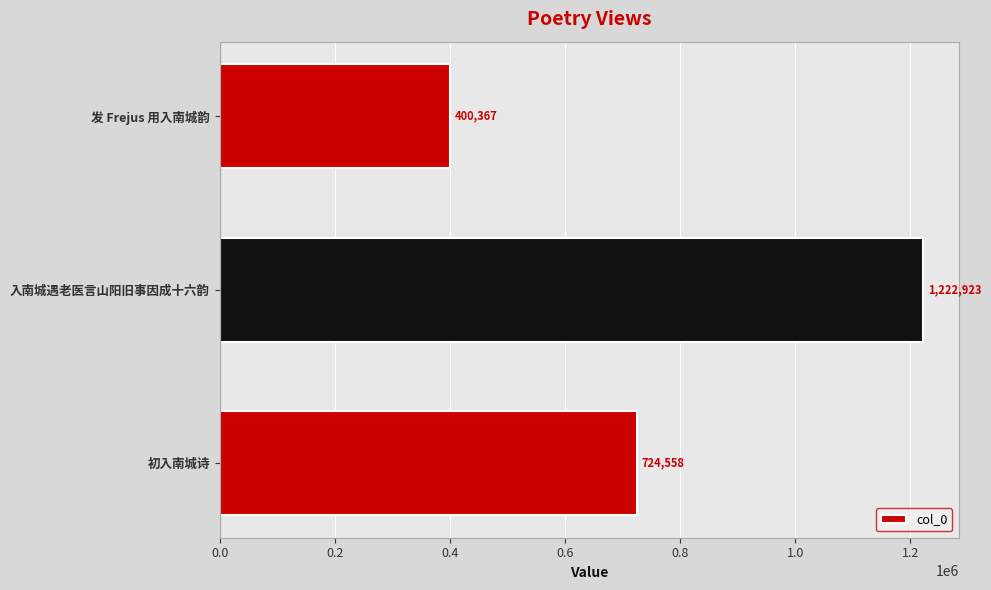

Is it true that the value at 初入南城诗 is 374260?

False